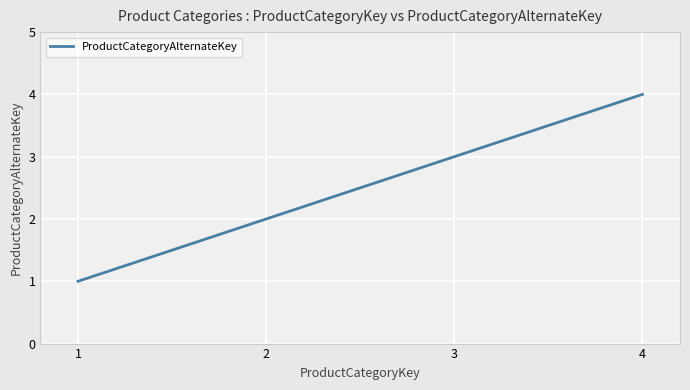

True or false: the data has more than 2 interior local peaks.

False